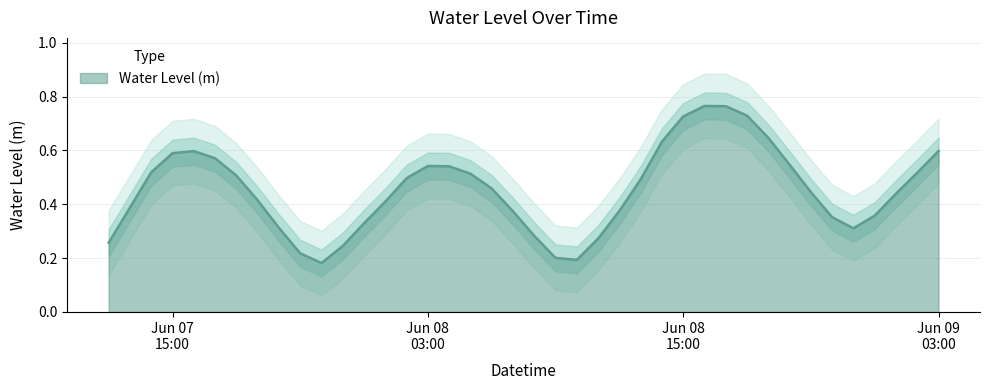

List the labels in order of value, smallest first.

2023-06-07 22:00:00, 2023-06-08 10:00:00, 2023-06-08 09:00:00, 2023-06-07 21:00:00, 2023-06-07 23:00:00, 2023-06-07 12:00:00, 2023-06-08 11:00:00, 2023-06-08 08:00:00, 2023-06-08 23:00:00, 2023-06-07 20:00:00, 2023-06-08 00:00:00, 2023-06-08 22:00:00, 2023-06-09 00:00:00, 2023-06-08 07:00:00, 2023-06-08 12:00:00, 2023-06-07 13:00:00, 2023-06-08 01:00:00, 2023-06-07 19:00:00, 2023-06-09 01:00:00, 2023-06-08 21:00:00, 2023-06-08 06:00:00, 2023-06-08 13:00:00, 2023-06-08 02:00:00, 2023-06-07 18:00:00, 2023-06-08 05:00:00, 2023-06-09 02:00:00, 2023-06-07 14:00:00, 2023-06-08 04:00:00, 2023-06-08 03:00:00, 2023-06-08 20:00:00, 2023-06-07 17:00:00, 2023-06-07 15:00:00, 2023-06-07 16:00:00, 2023-06-09 03:00:00, 2023-06-08 14:00:00, 2023-06-08 19:00:00, 2023-06-08 15:00:00, 2023-06-08 18:00:00, 2023-06-08 17:00:00, 2023-06-08 16:00:00